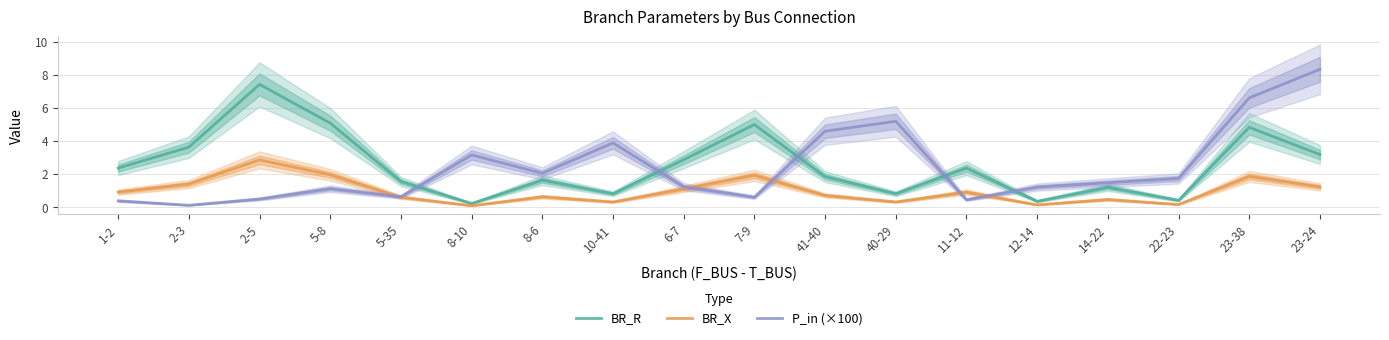

What is the value of the BR_X point at the 18th from the left?

1.2